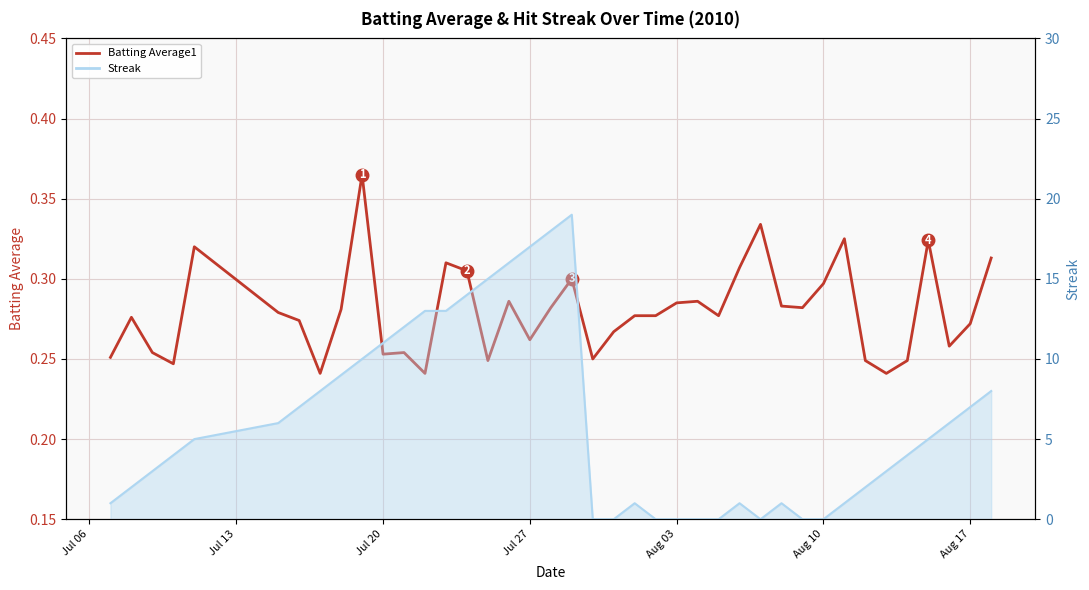

Which series has the largest total across all categories?

Streak_line